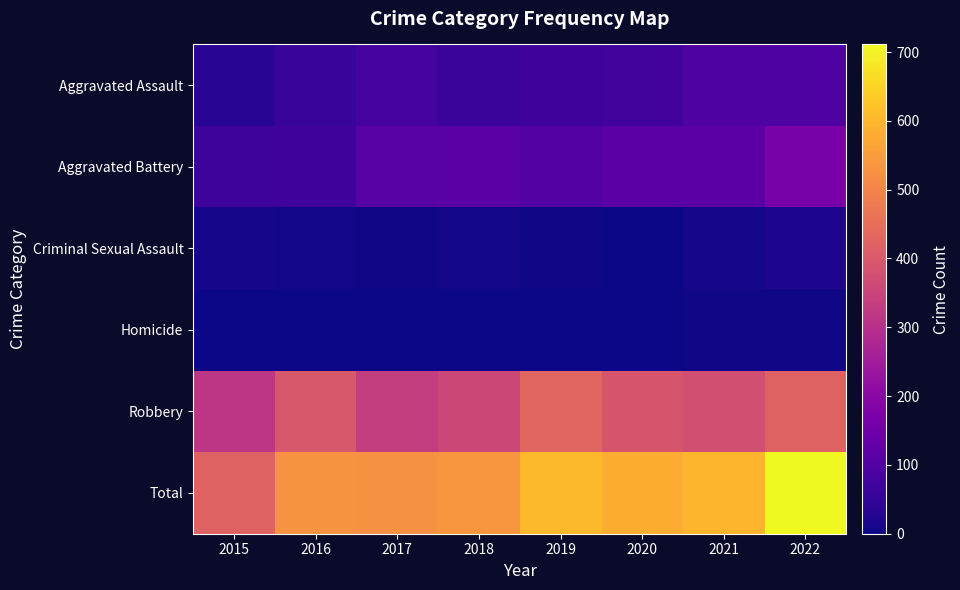

At how many categories does at least one series exceed 57?

8